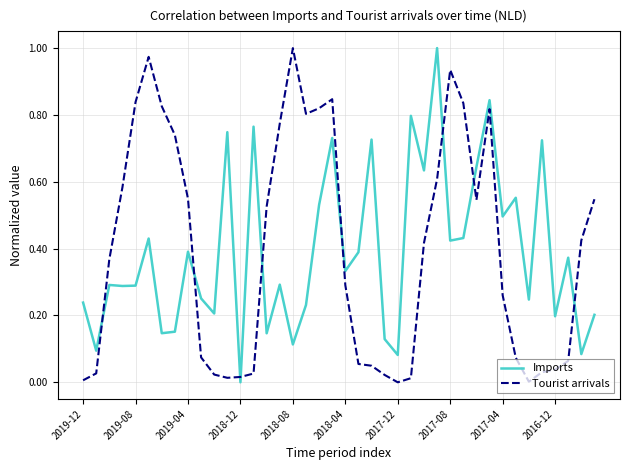

True or false: Imports and Tourist arrivals cross at least once.

True